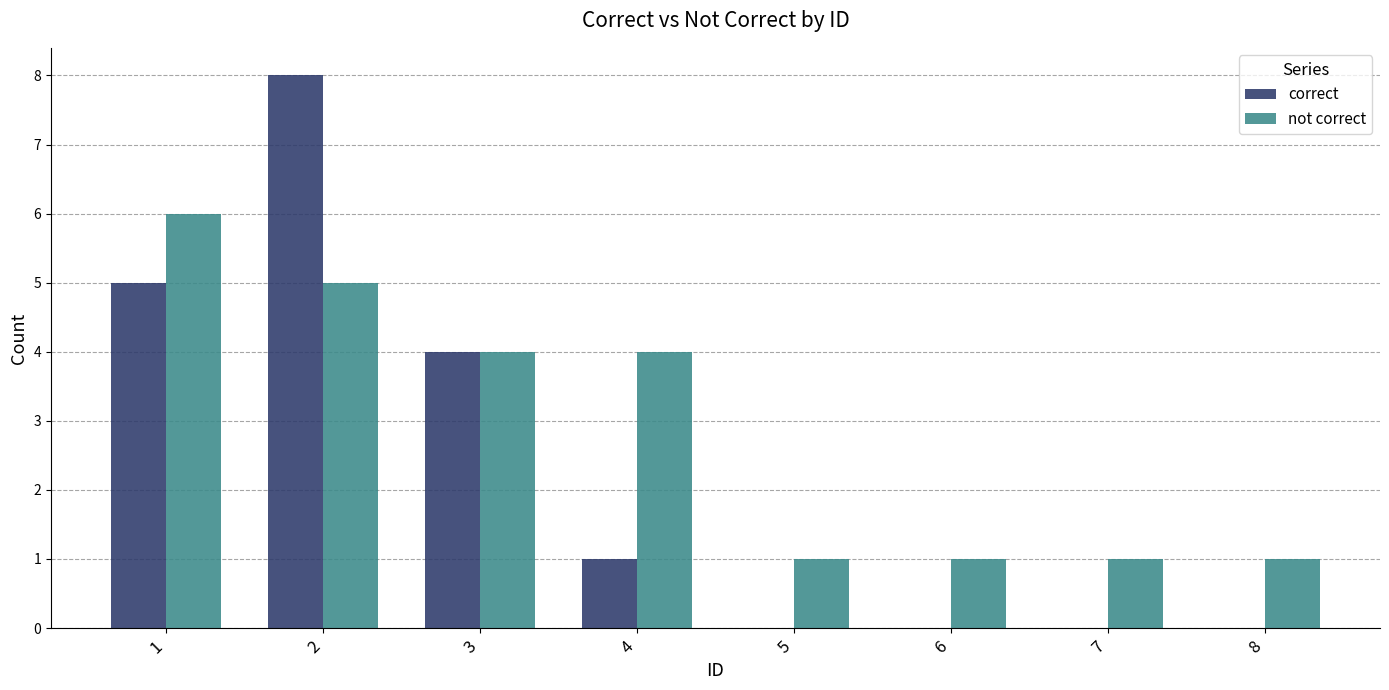

How many not correct values are between 1 and 5?

7